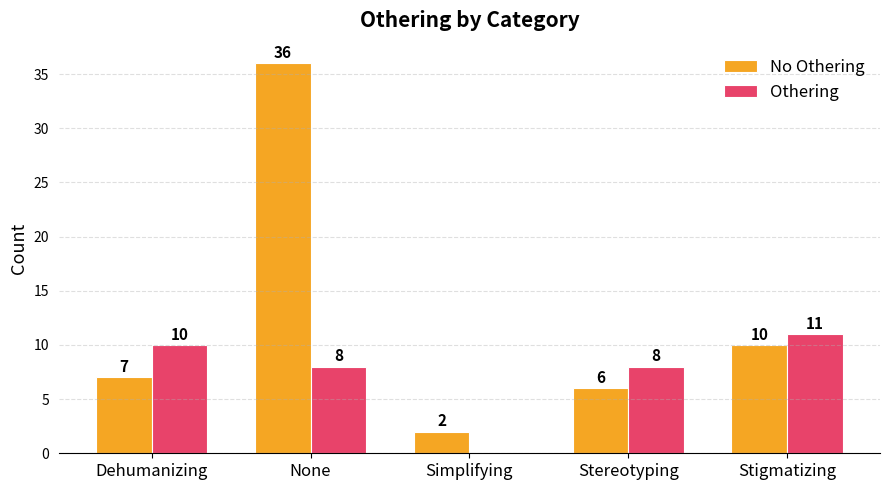

Is it true that No Othering equals 10 at Stigmatizing?

True